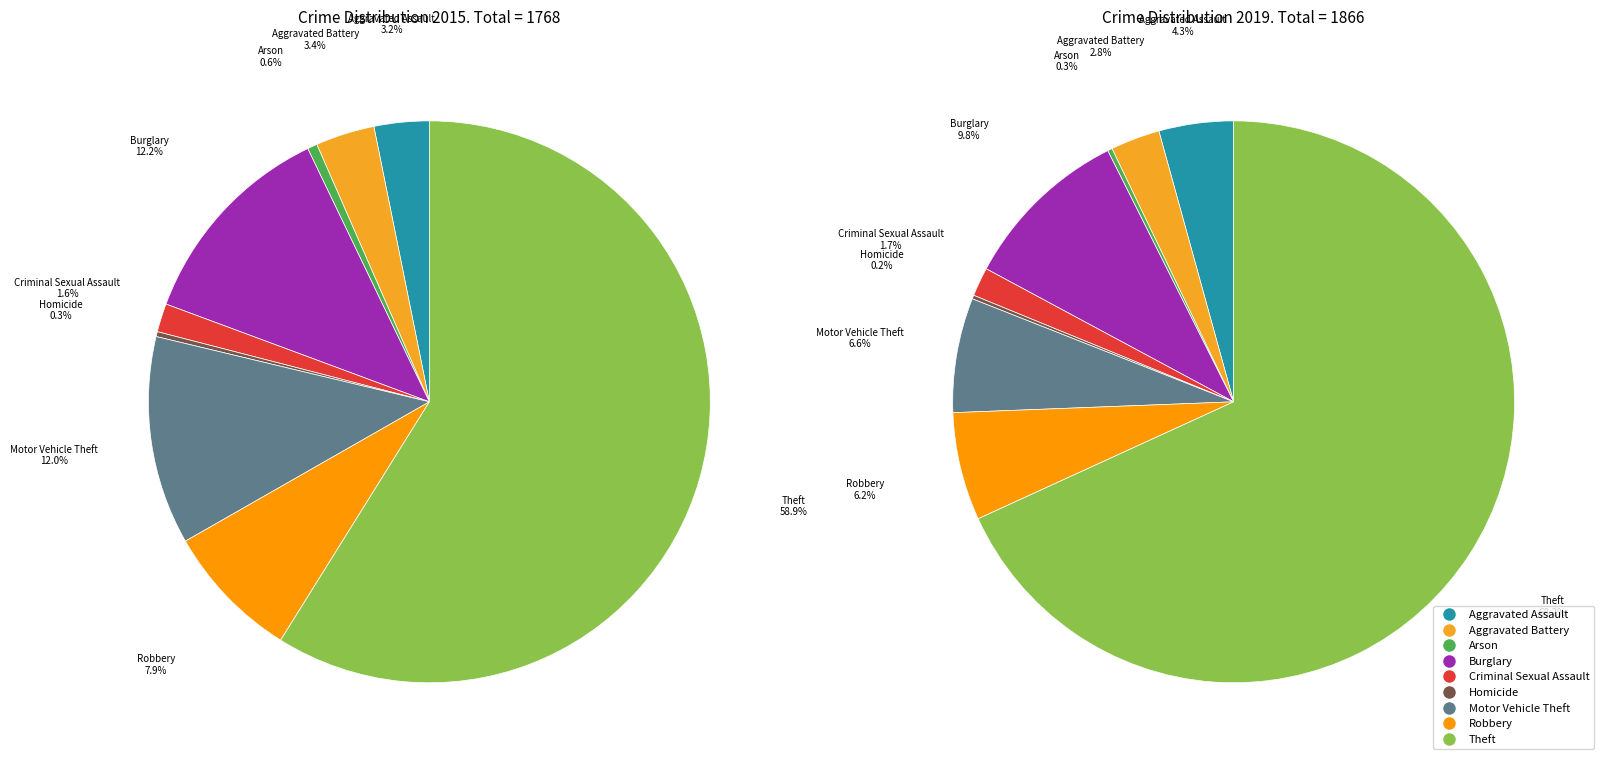

Is it true that 6 is 25% of the pie?

False